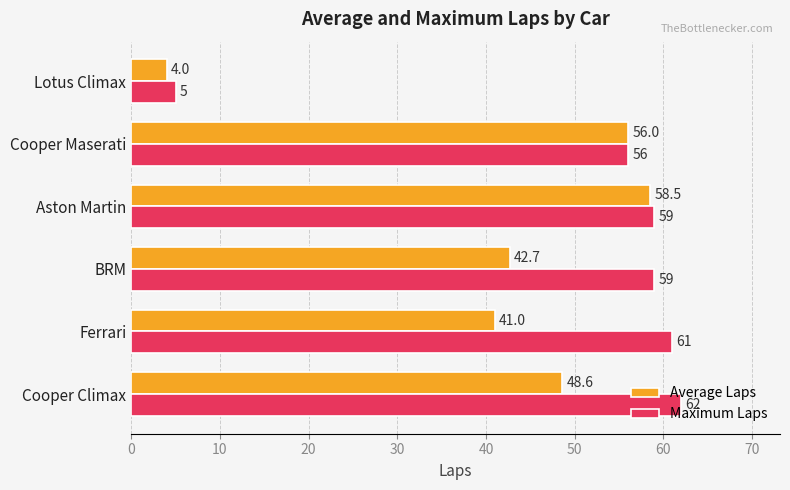

What is the average value of the Maximum Laps series?

50.3